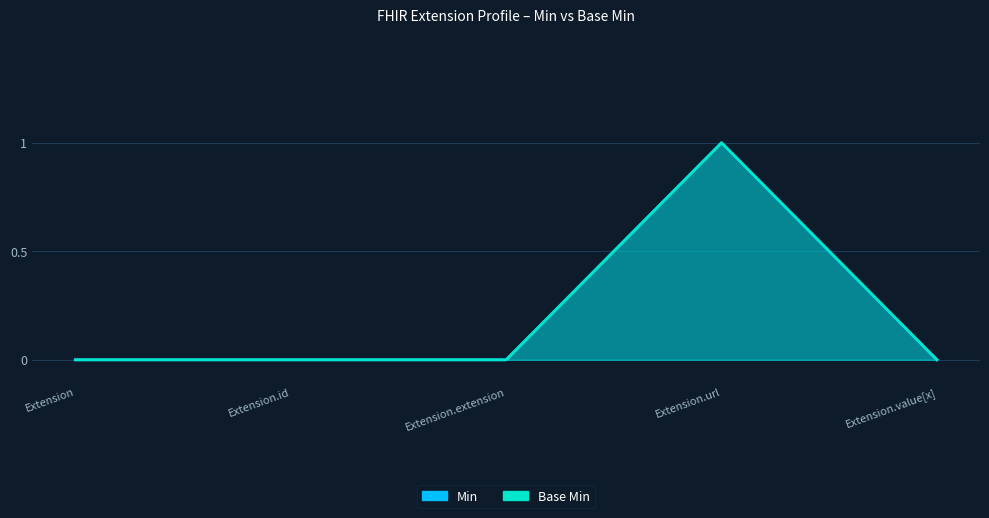

True or false: Min has a value of 0 at Extension.extension.

False